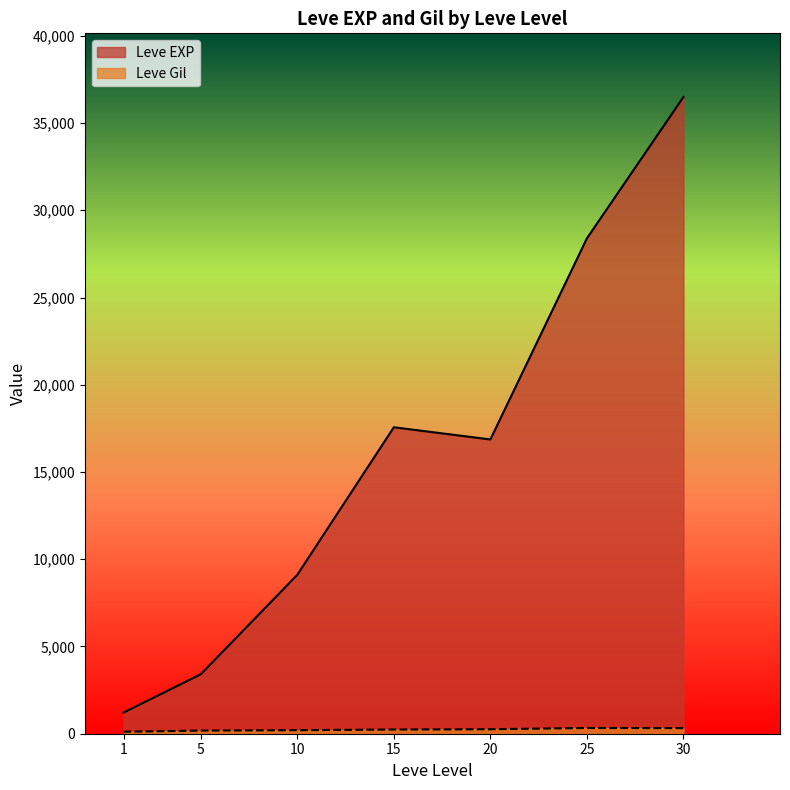

Between 20 and 30, which series saw the biggest shift?

Leve EXP